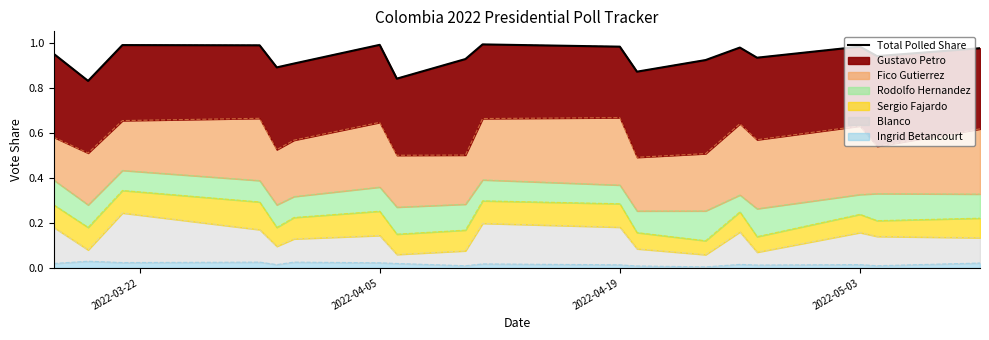

How many lines are shown in the chart?

1